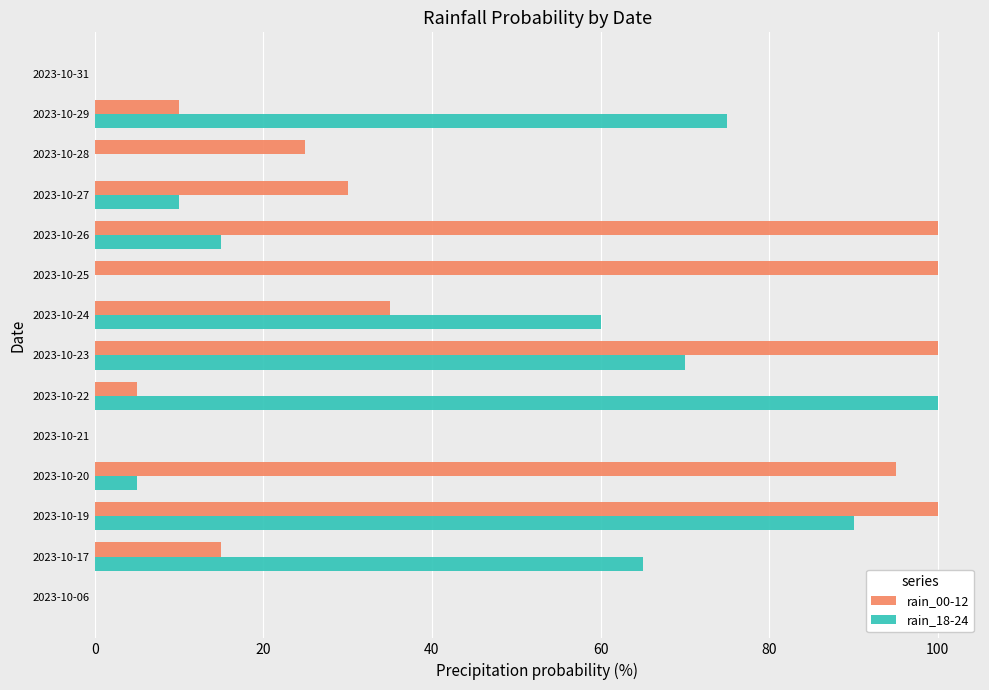

At which category is the sum across all series the highest?

2023-10-19